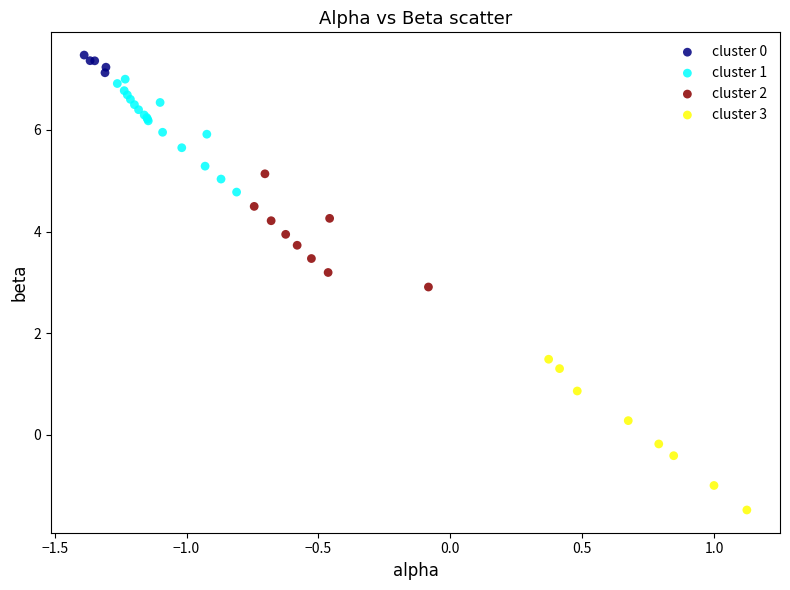

Which series has the widest spread of Y values?

cluster 3